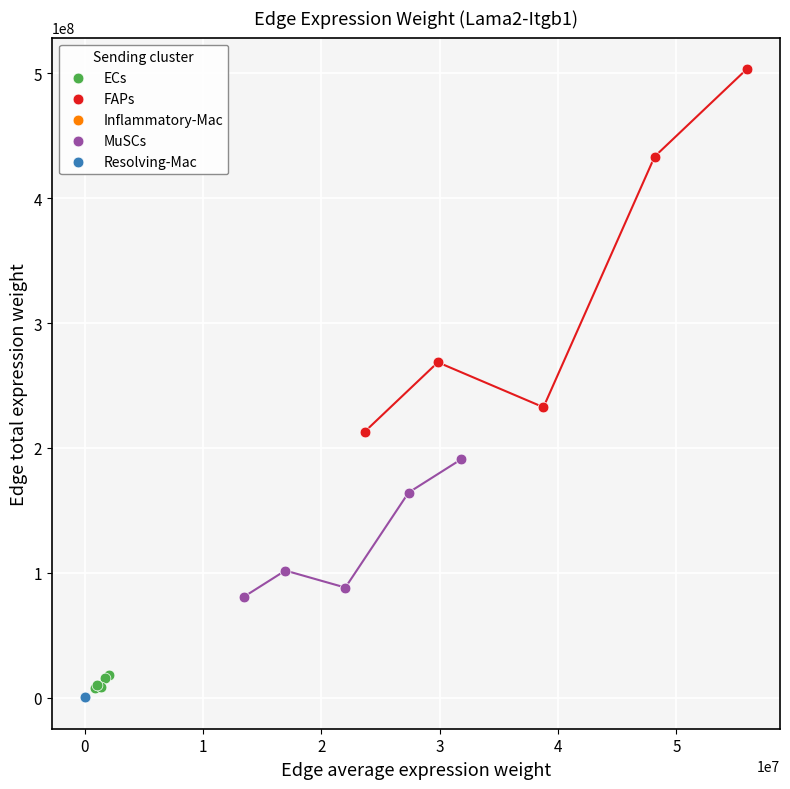

What are all the series names shown in the legend?

ECs, FAPs, Inflammatory-Mac, MuSCs, Resolving-Mac